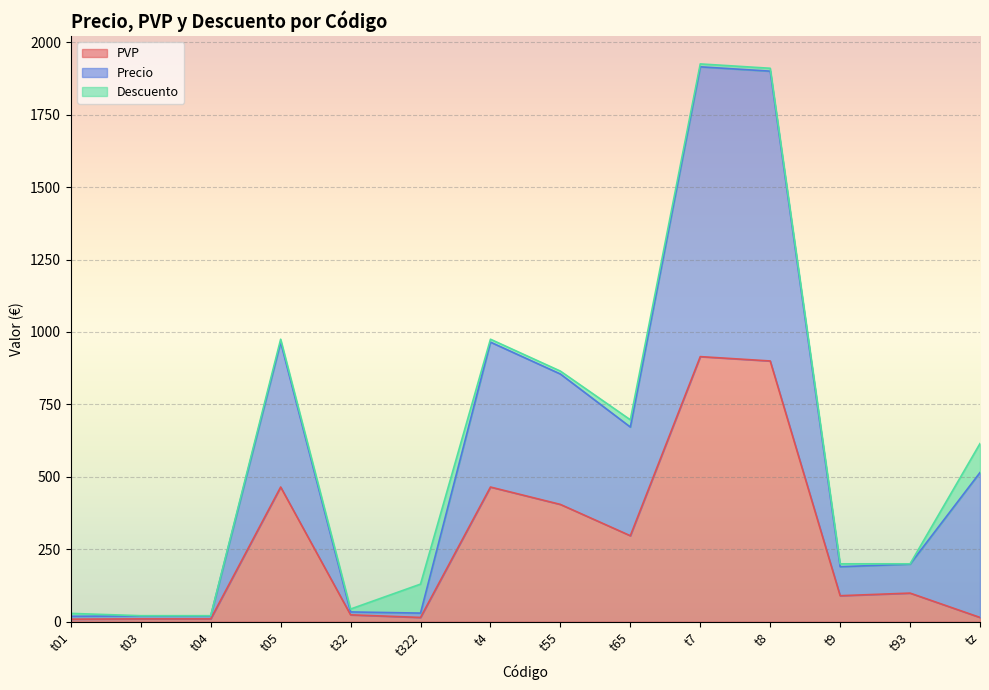

What is the sum of the Precio values at t04 and t7?

1946